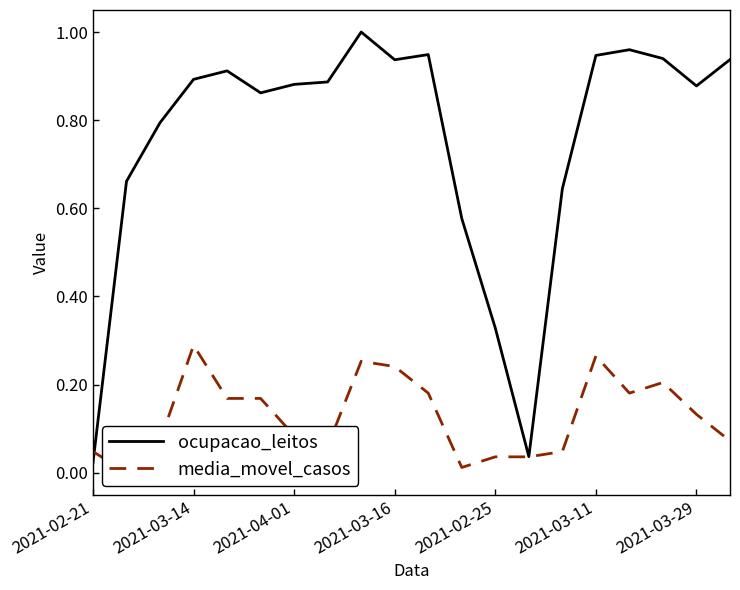

The value of ocupacao_leitos at 2021-03-14 is 1.2. True or false?

False